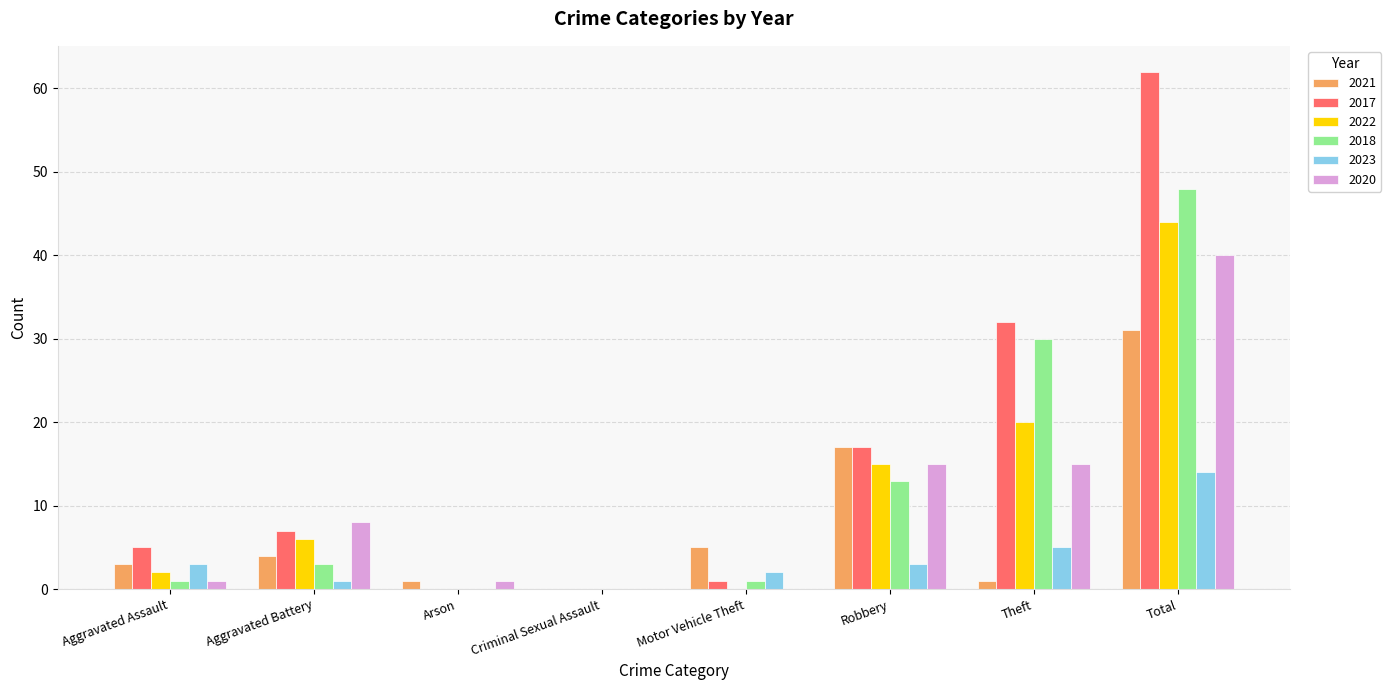

At which category is the sum across all series the highest?

Total